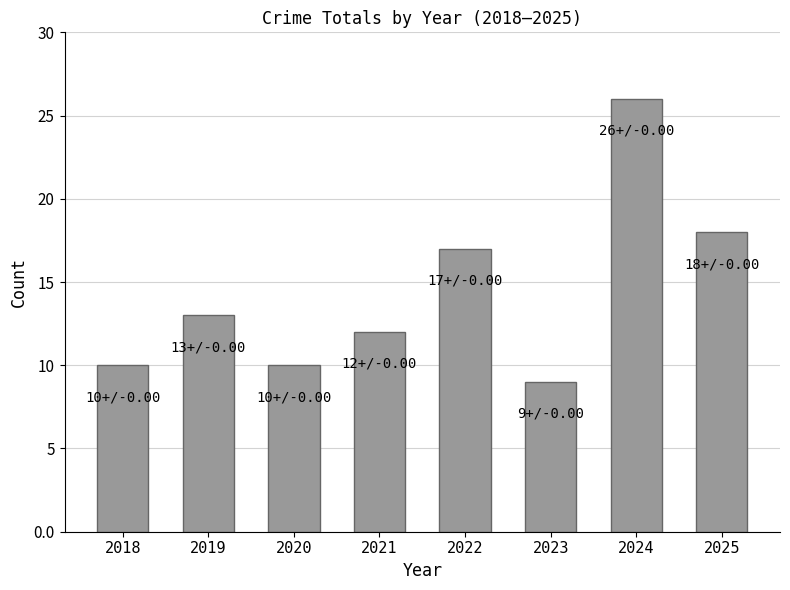

Are the bars horizontal?

No